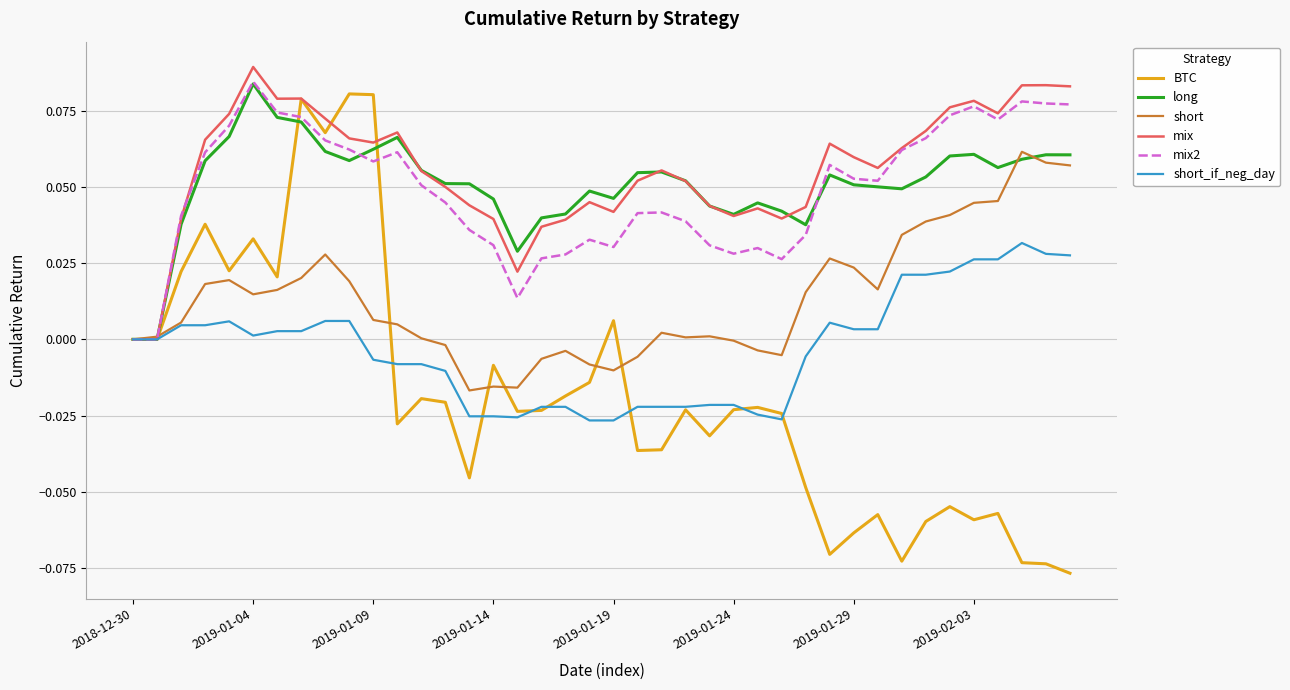

Does the chart display data point markers on the line(s)?

No